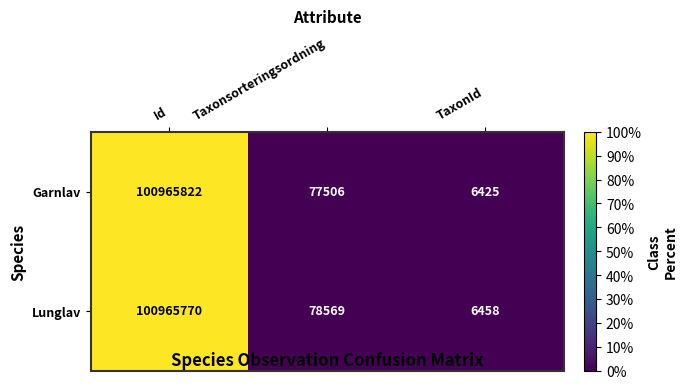

Reading right to left, transcribe all the data shown in this chart.

Garnlav: 6425	77506	100965822
Lunglav: 6458	78569	100965770